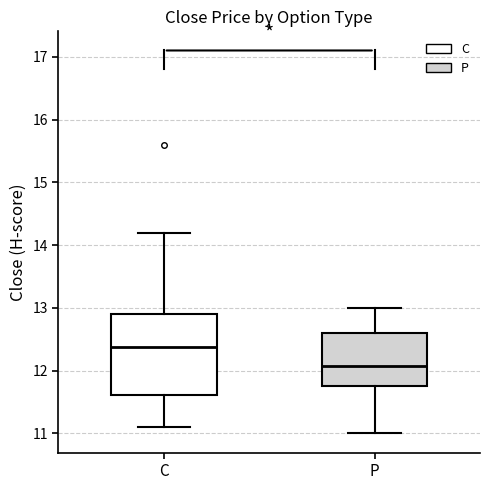

Reading left to right, read every box against the y-axis: the position of its median line, the range the box covers, and the ends of its whiskers. The values are not printed on the chart, so give them approximately, as read against the axis.

C: median 12.4, box 11.6 to 12.9, whiskers 11.1 to 14.2
P: median 12.1, box 11.8 to 12.6, whiskers 11.0 to 13.0